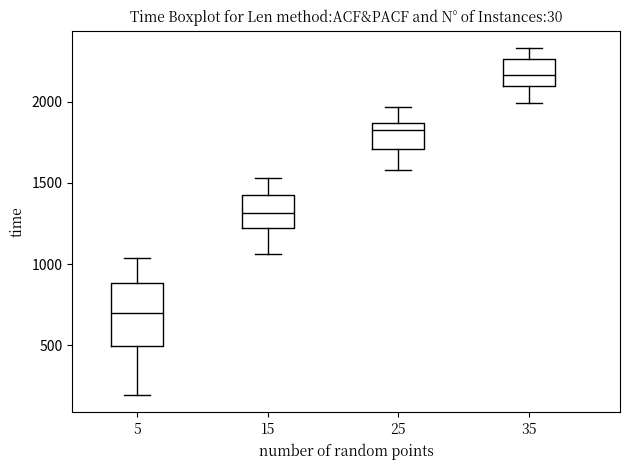

Which box's median line is the highest?

35